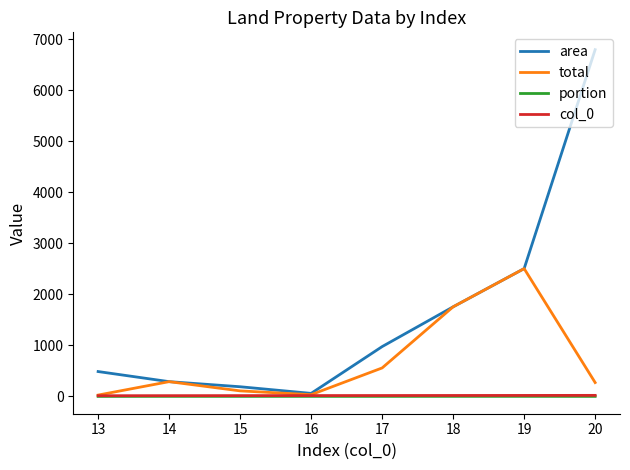

Which series changed the most between 17 and 20?

area